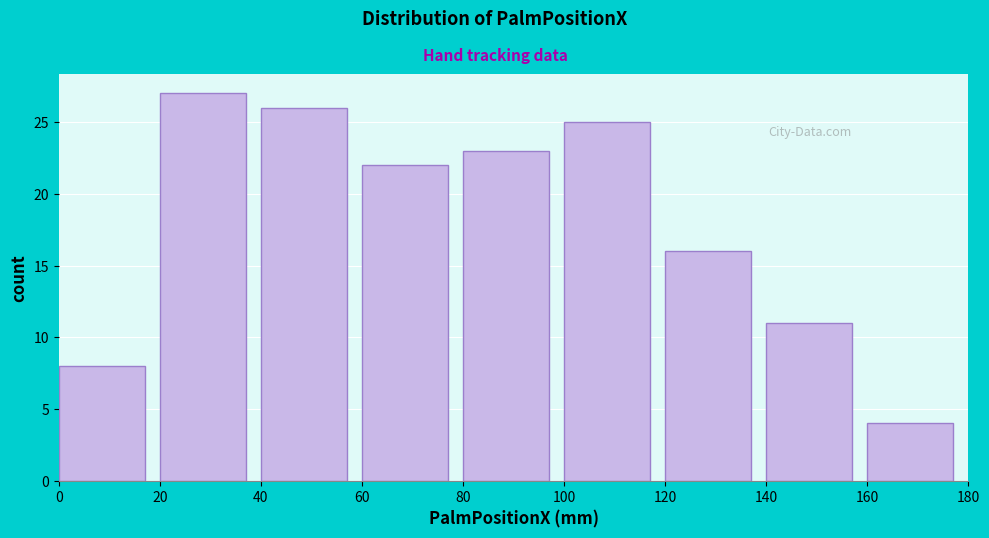

How tall is the bar that spans 100 to 120 on the x-axis? The values are not printed on the chart, so give them approximately, as read against the axis.

25